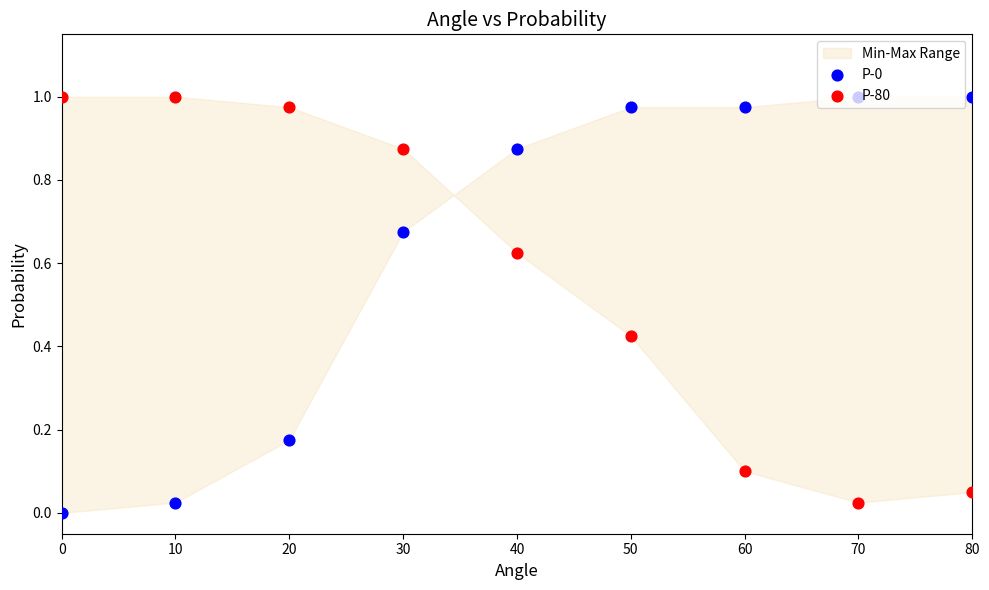

Which series has the largest Y range (max minus min)?

P-0